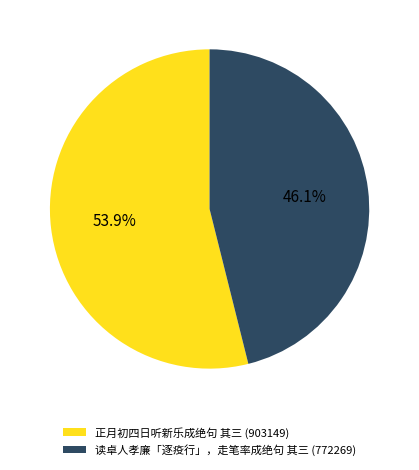

How many segments does this pie chart have?

2